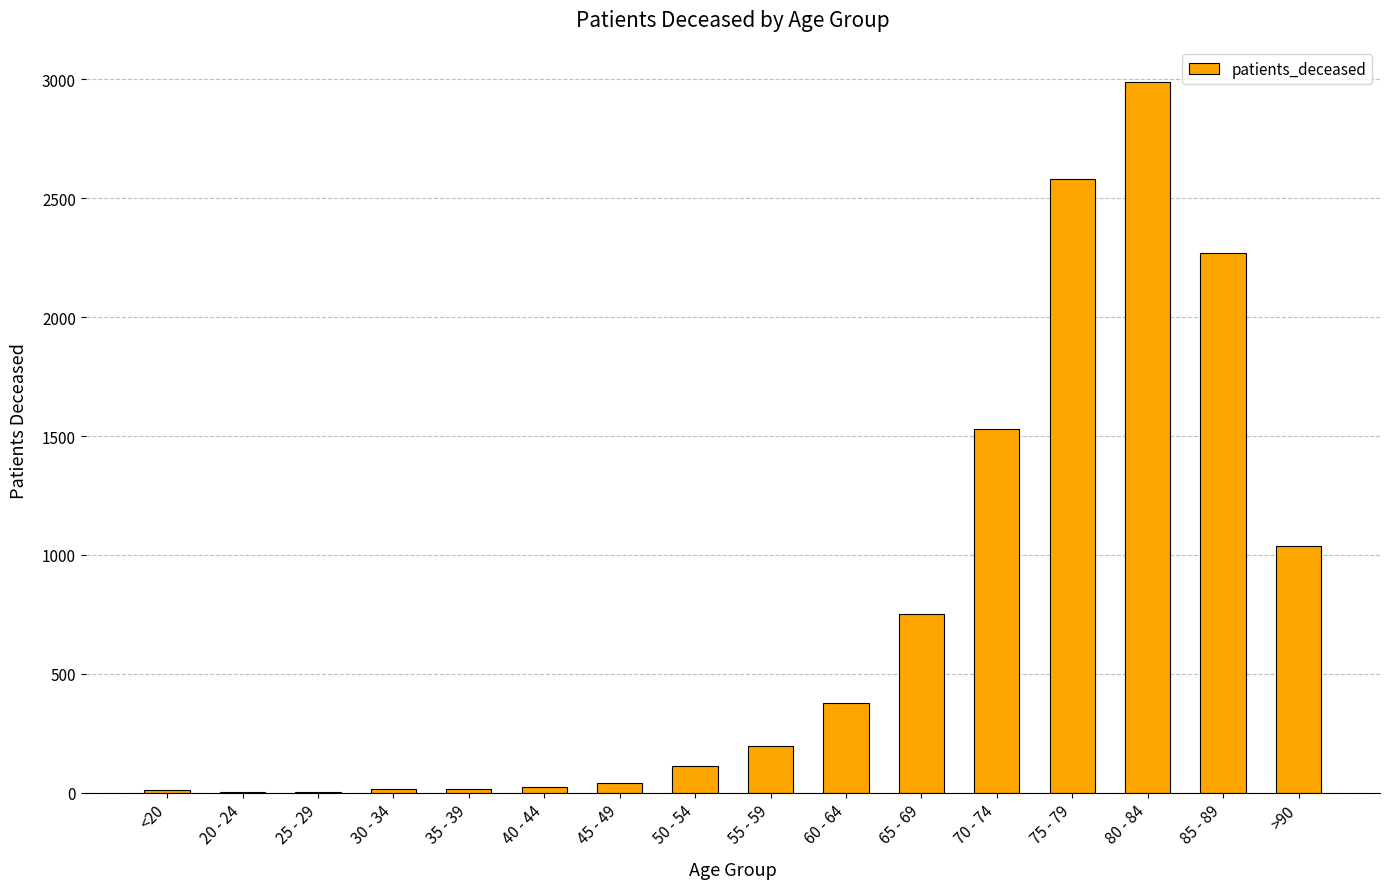

What is the ratio of the value at 85 - 89 to the value at 35 - 39?

151.3